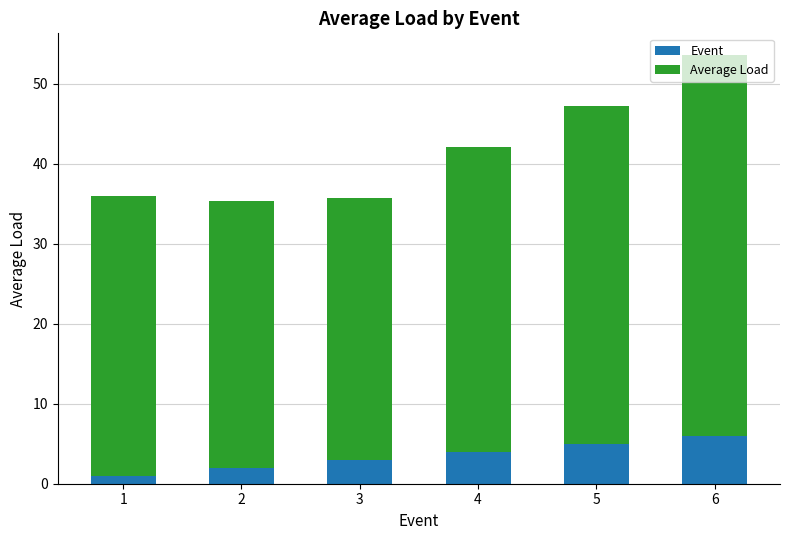

What is the difference between the maximum and second lowest values in the Event series?

4.0